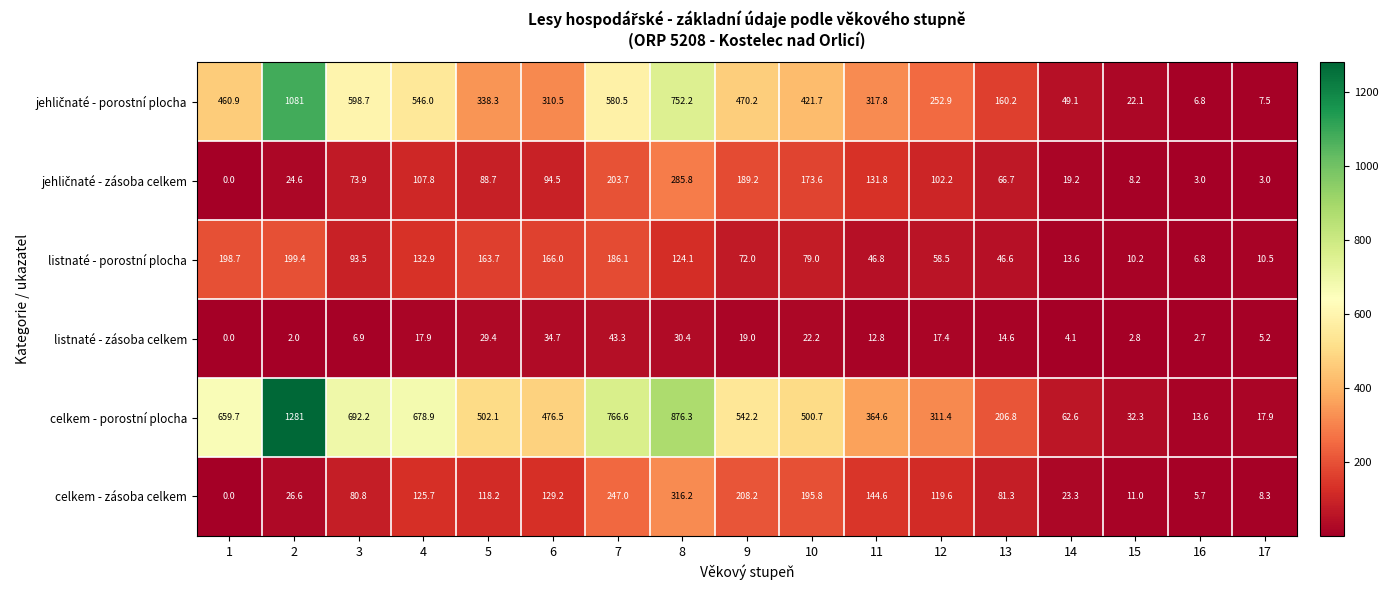

What is the sum of the celkem - zásoba celkem values at 5 and 4?

243.9